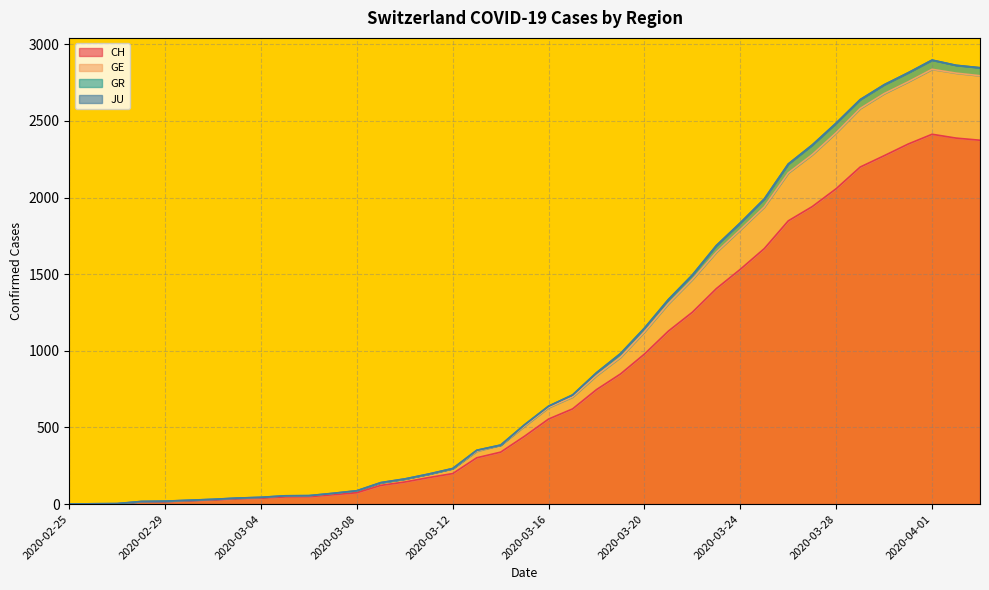

At which label does GR reach its minimum?

2020-02-25